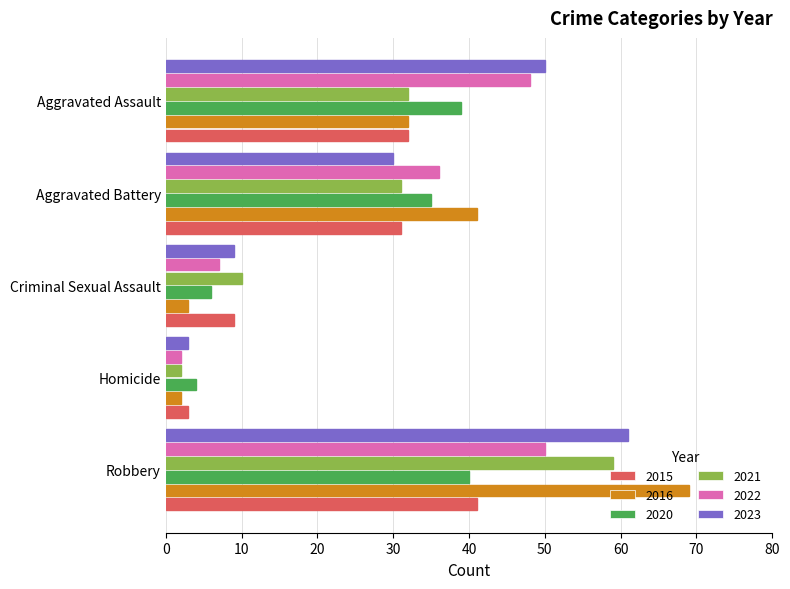

How many groups of bars are there?

5